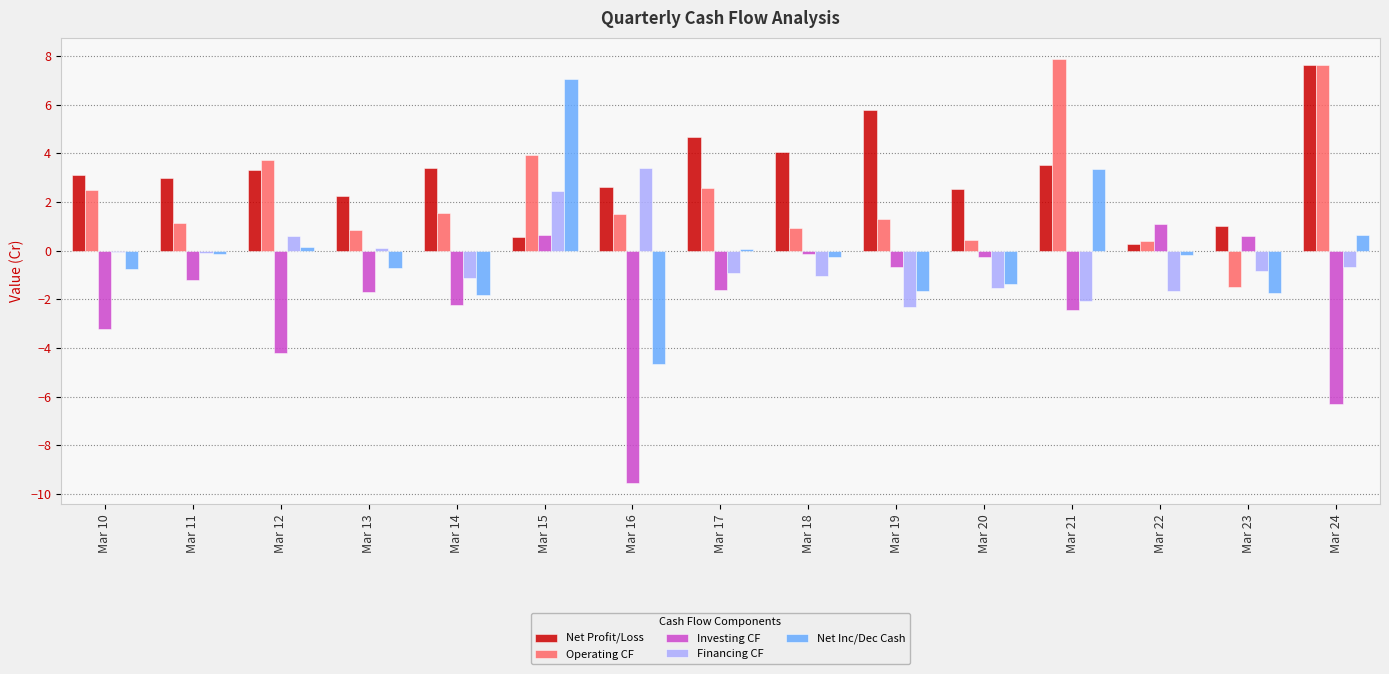

The value of Net Profit/Loss at Mar 10 is 3.1. True or false?

True